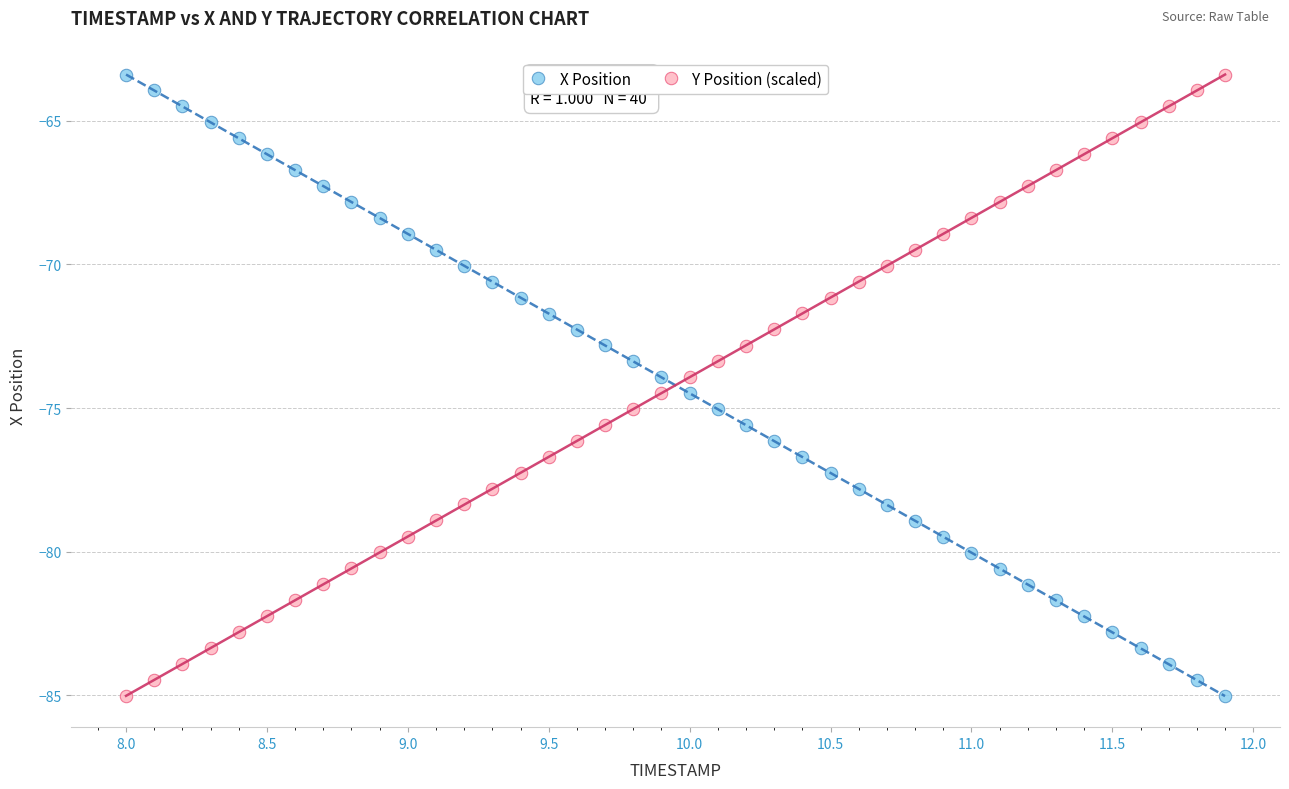

Across all data points, what is the range of Y values (max minus min)?

21.6